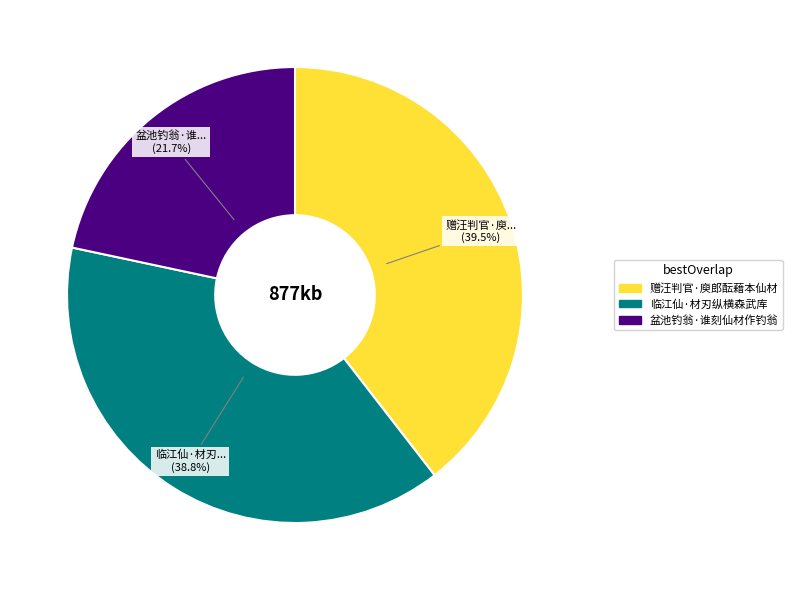

Approximately how many times larger is the value at 盆池钓翁·谁刻仙材作钓翁 compared to 临江仙·材刃纵横森武库?

0.6